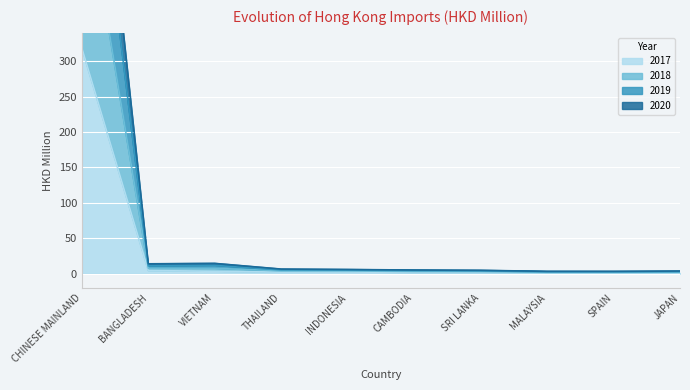

What is the label of the 2nd point from the left?

BANGLADESH